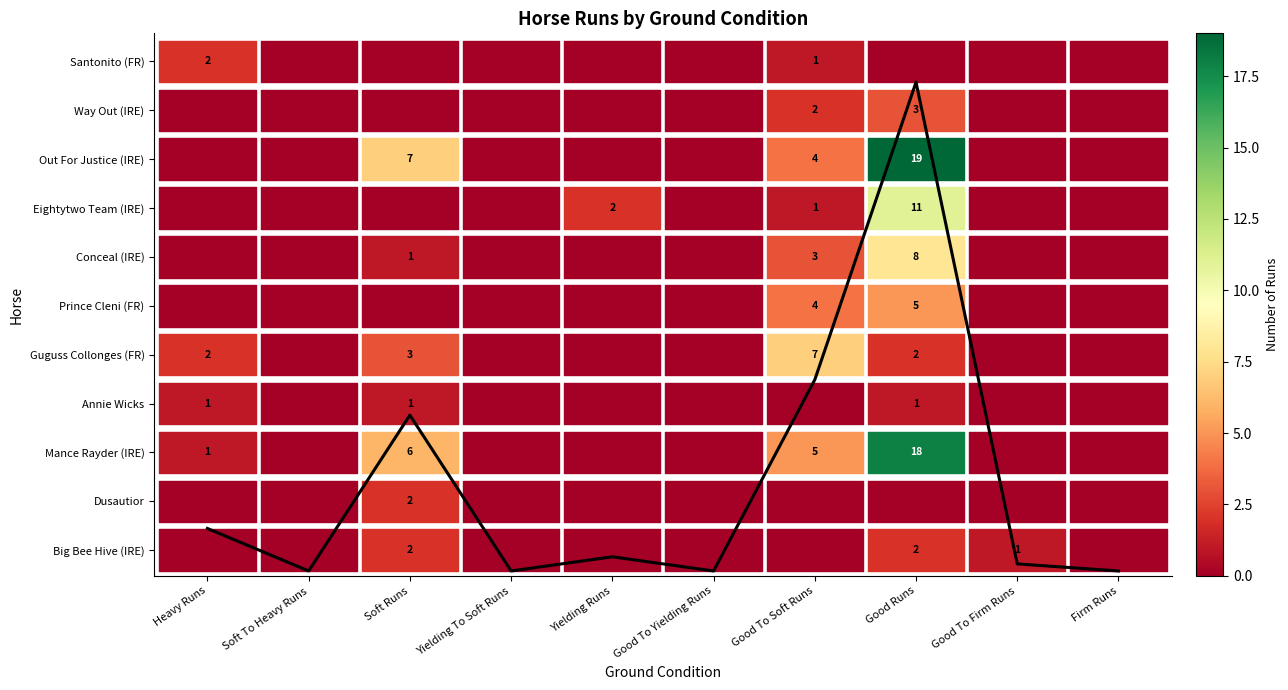

What is the difference between the values at Good To Yielding Runs and Good To Firm Runs?

0.1